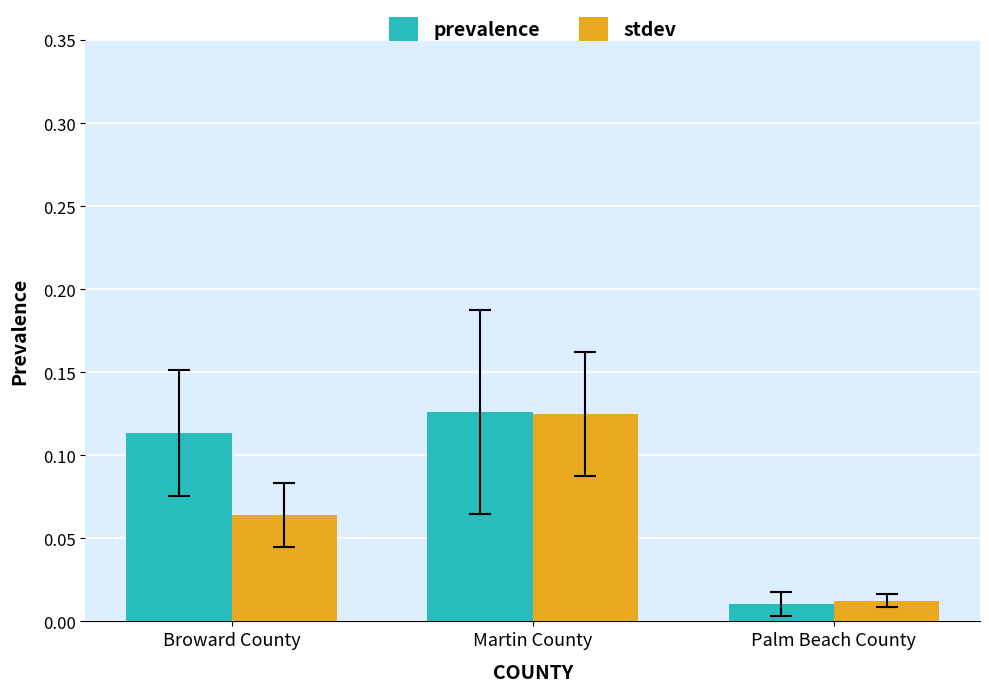

At which category is the sum across all series the highest?

Martin County